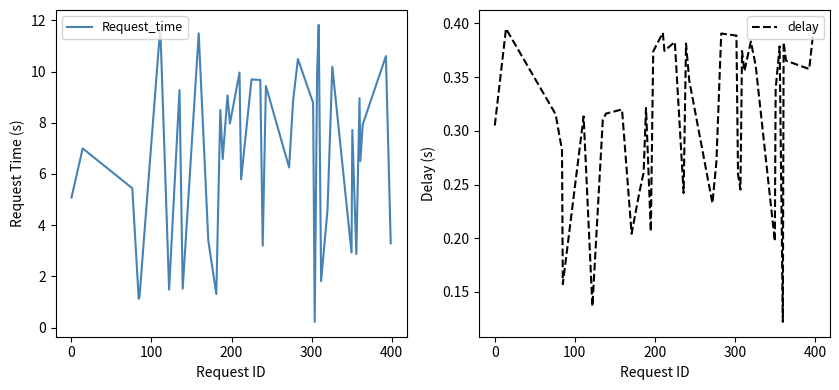

Is it true that delay equals 0.1 at 400?

False